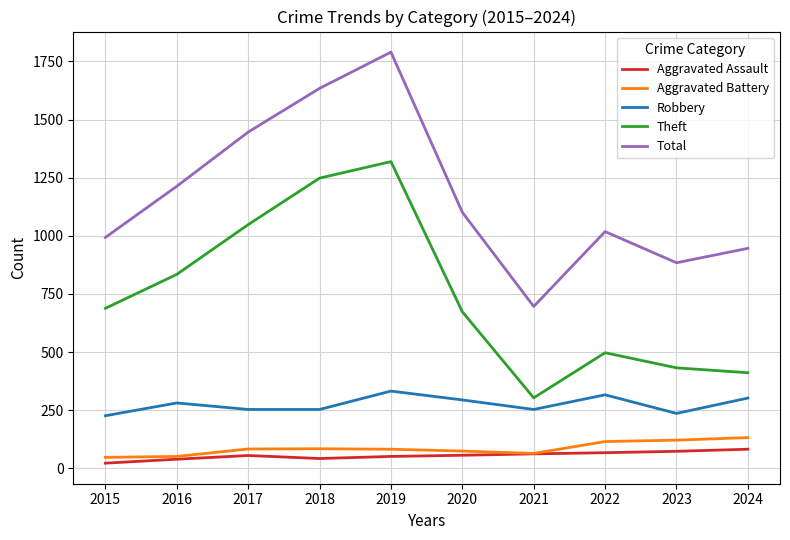

What is the minimum value for Aggravated Battery?

47